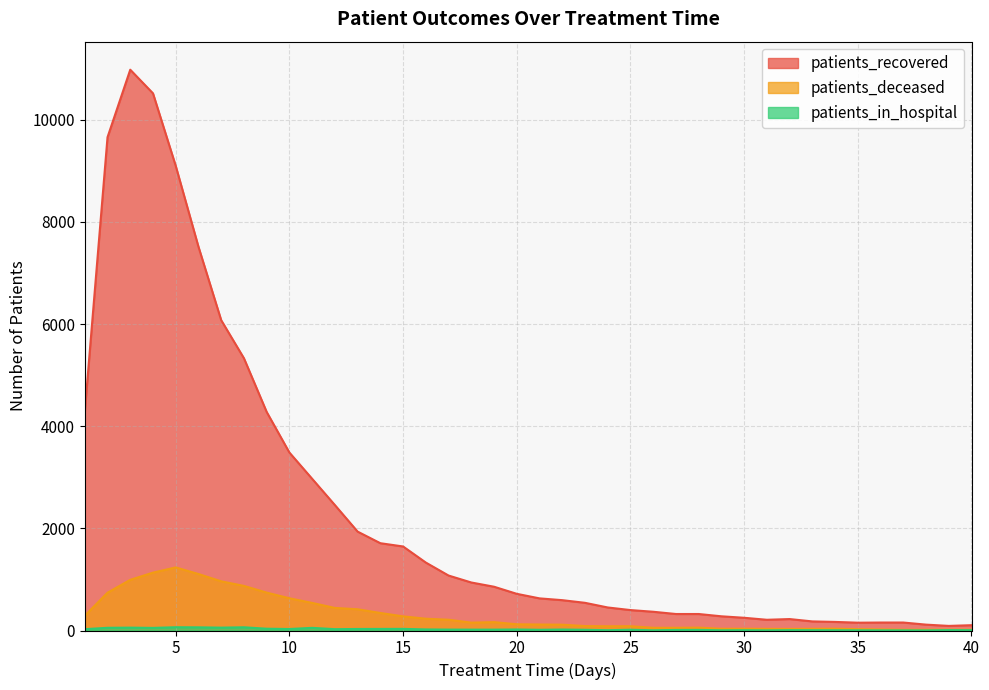

At how many categories does at least one series exceed 4586?

7